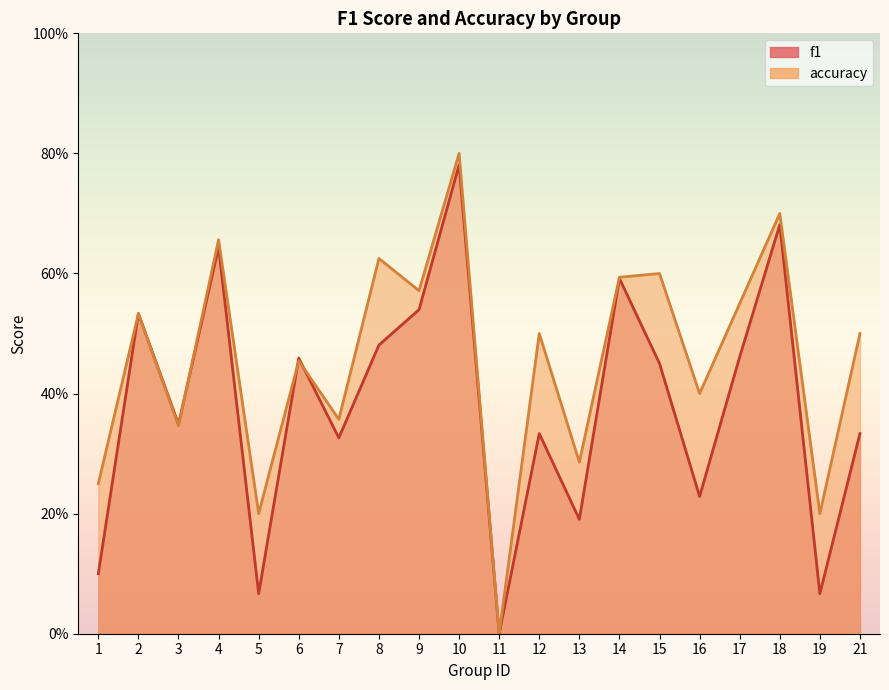

What is the difference between the maximum and minimum values in the accuracy series?

0.8